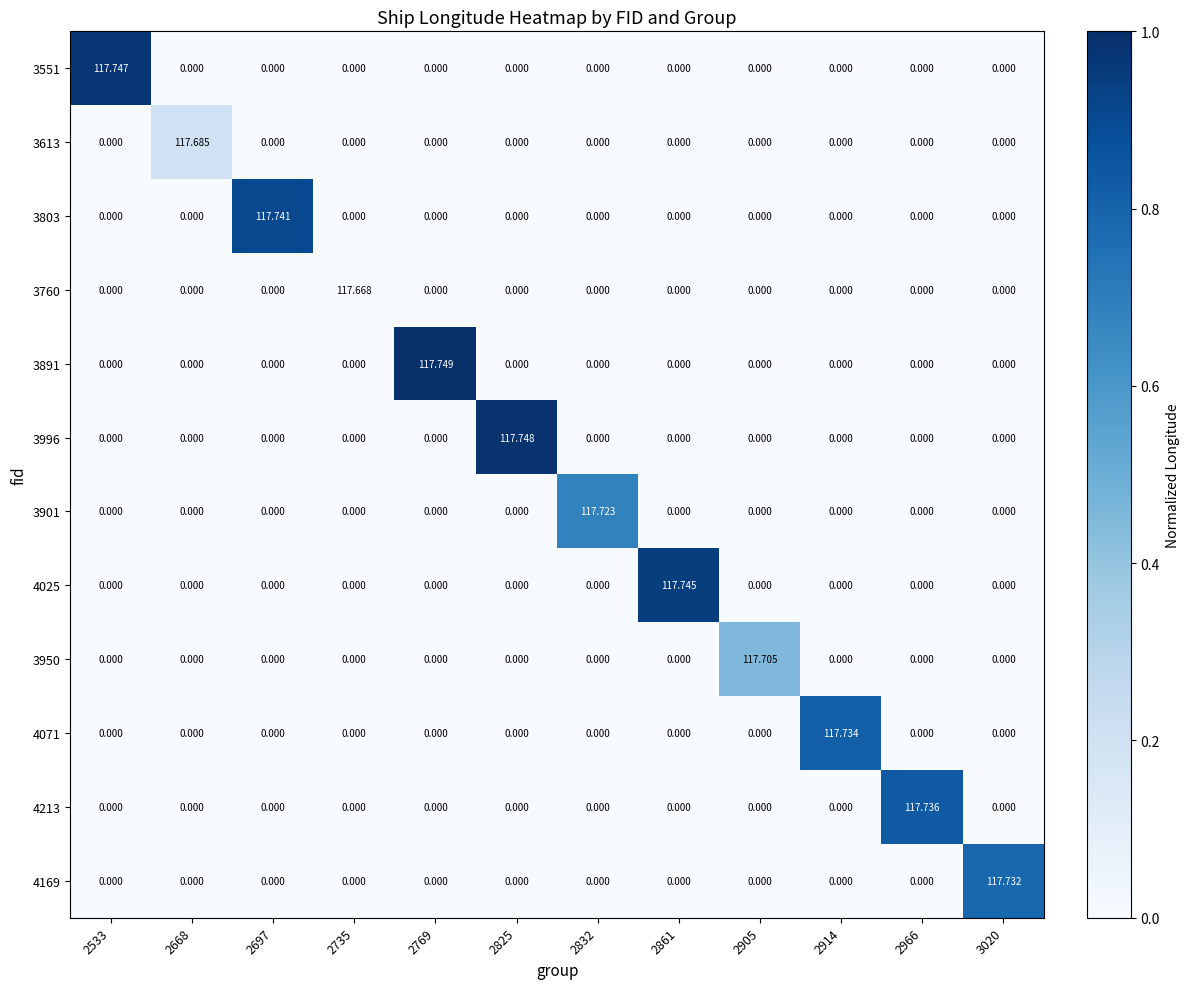

Which series changed the most between 2668 and 3020?

4169